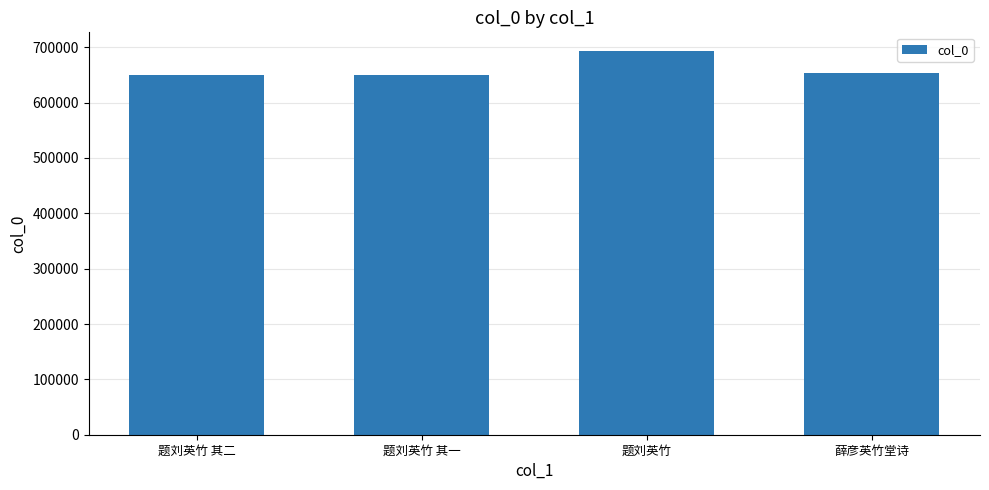

Does the chart contain any negative values?

No